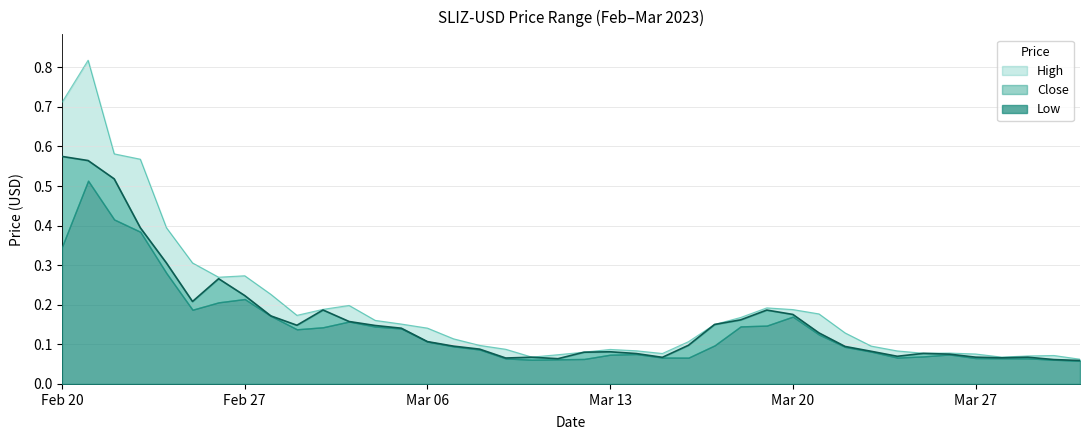

Where is High nearest to the value 0?

2023-03-31